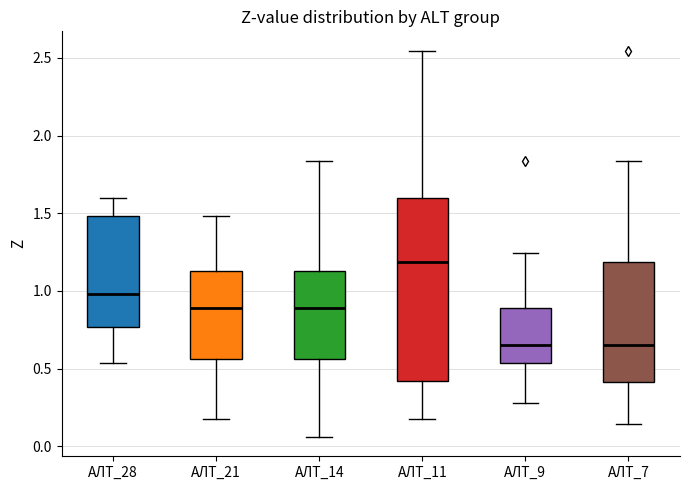

Which box is the tallest, from its lower edge to its upper edge?

АЛТ_11